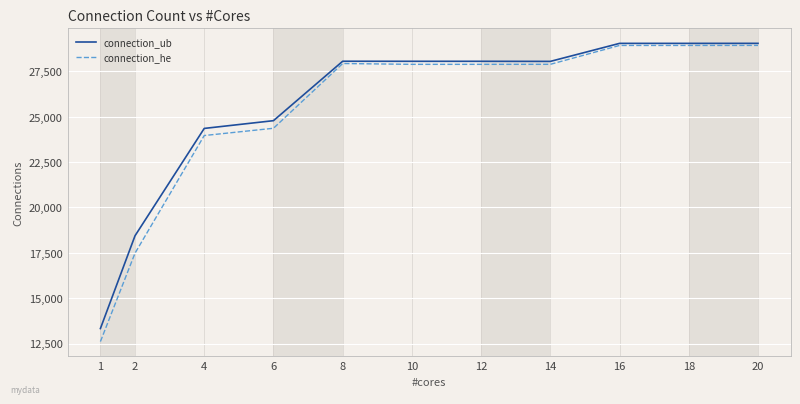

What are all the series names shown in the legend?

connection_ub, connection_he